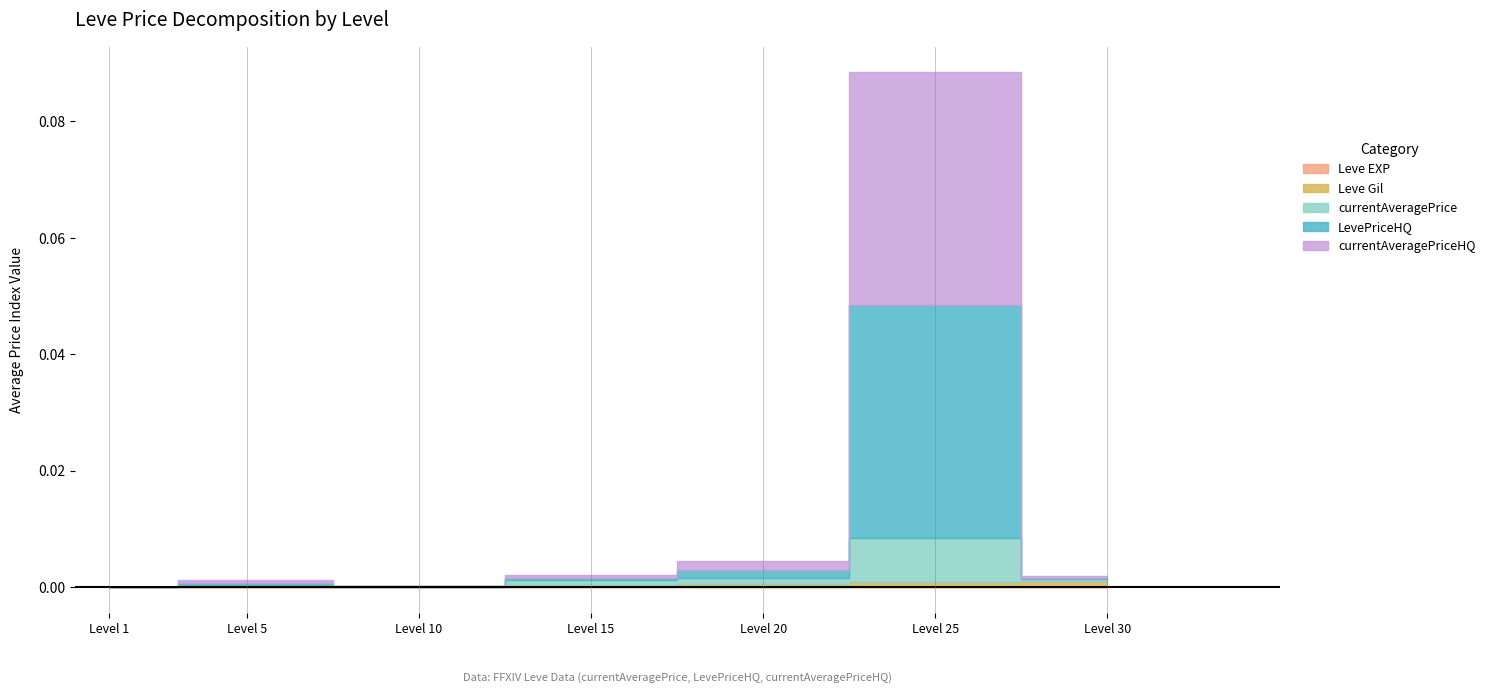

Which series has the largest range (max minus min)?

LevePriceHQ